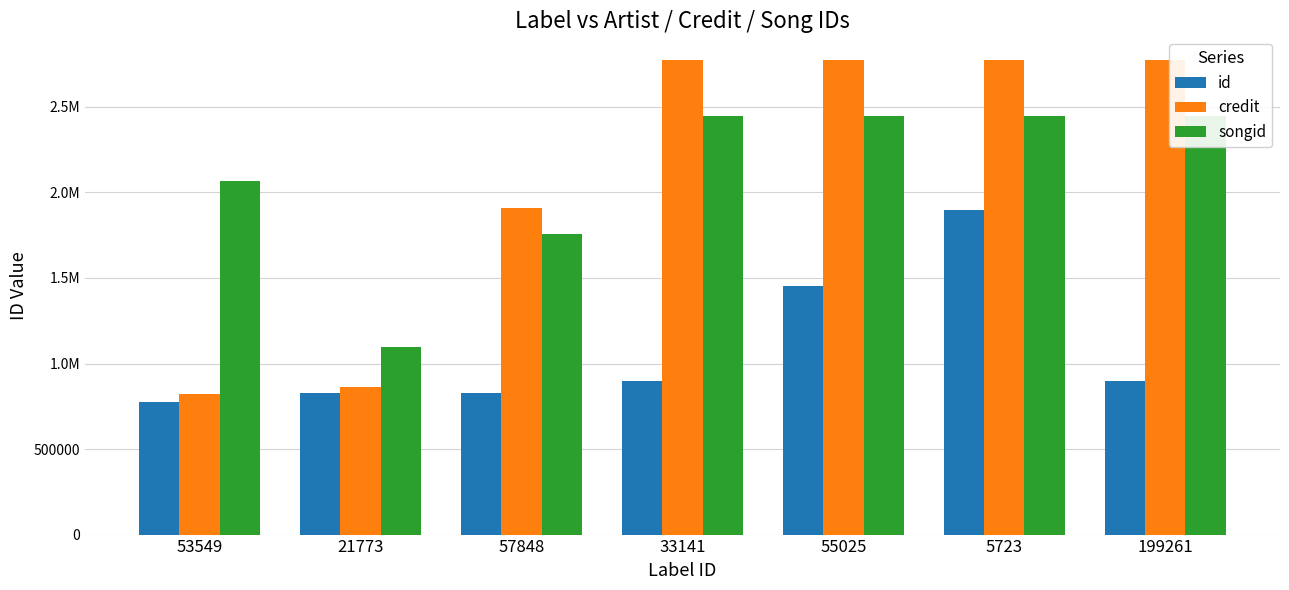

Reading right to left, extract all data points from this chart.

id: 199261=897325	5723=1894669	55025=1452970	33141=896595	57848=828062	21773=828062	53549=773607
credit: 199261=2773901	5723=2773896	55025=2773039	33141=2772764	57848=1907555	21773=860286	53549=824512
songid: 199261=2448083	5723=2448080	55025=2447133	33141=2446839	57848=1759720	21773=1096787	53549=2067503